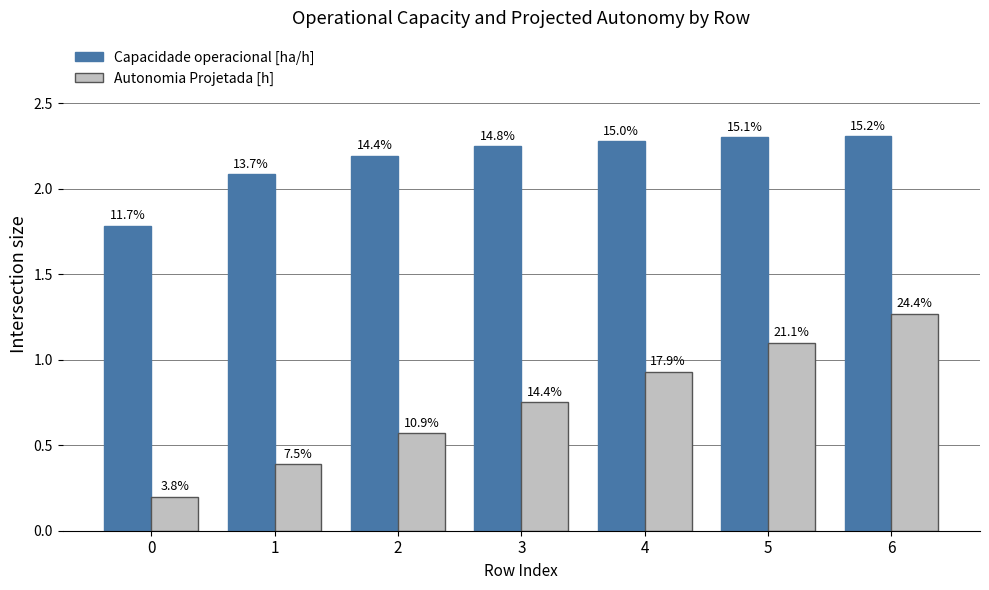

True or false: Capacidade operacional [ha/h] has a value of 2.2 at 2.

True